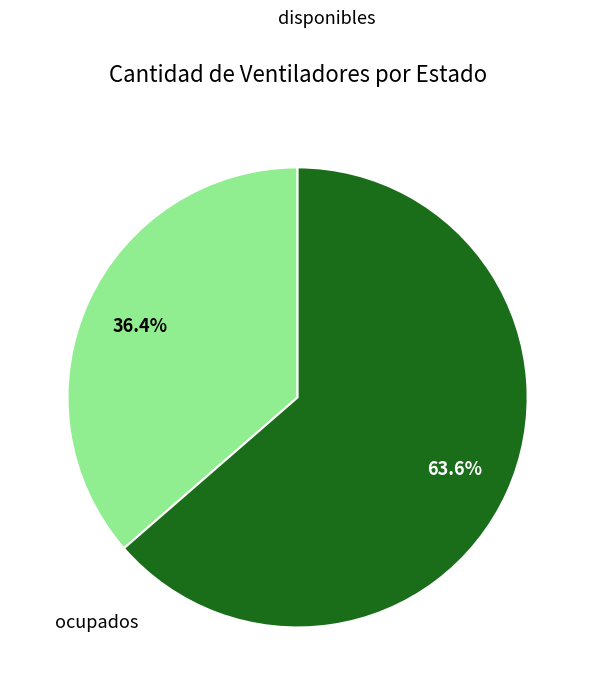

Is there a majority slice in this chart?

Yes